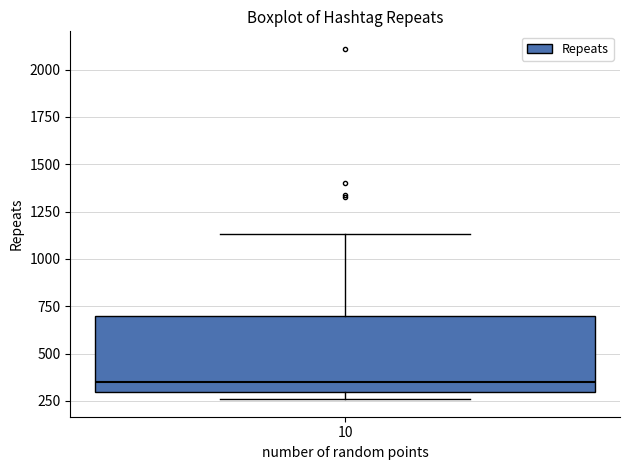

Where does the upper whisker of the box at x = 10 end on the y-axis? The values are not printed on the chart, so give them approximately, as read against the axis.

1150